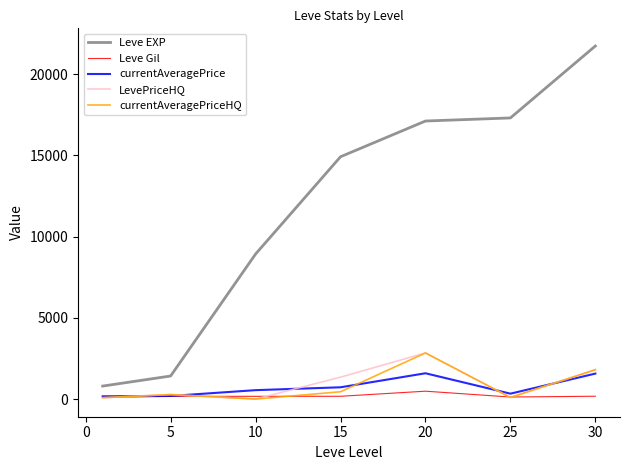

Which series has the largest range (max minus min)?

Leve EXP